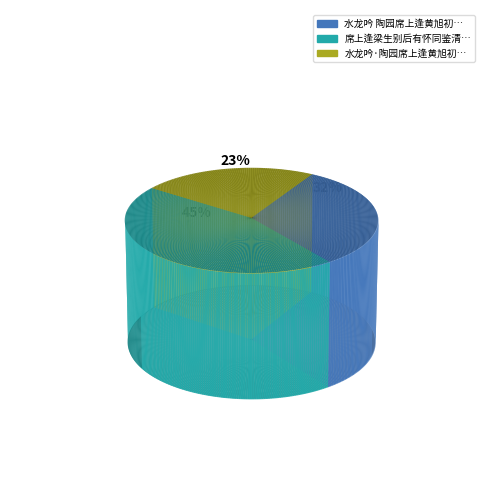

To the nearest percent, what percentage of the pie is 水龙吟 陶园席上逢黄旭初主席，时桂林陷二月，旭初大病初起?

32%